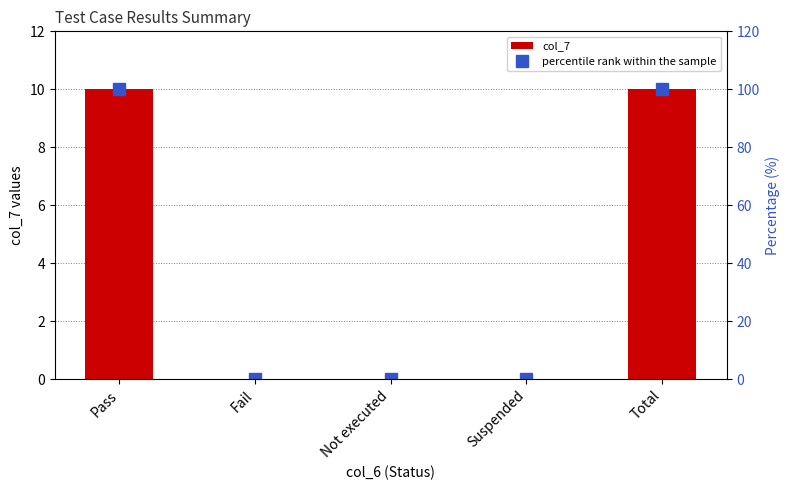

What position from the right is Total?

1